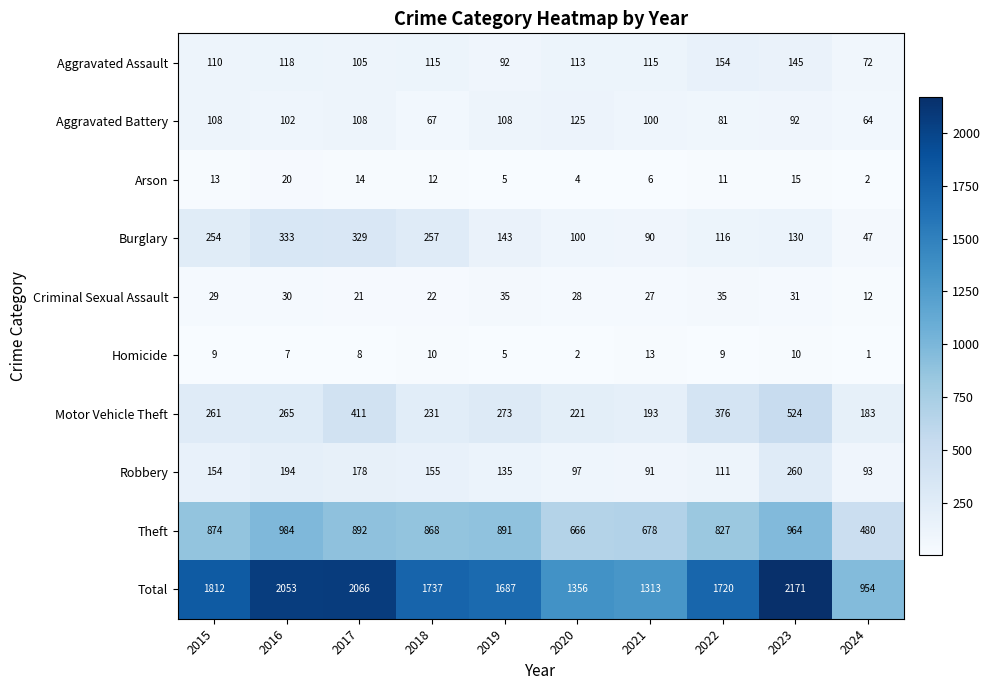

What is the sum of the Robbery values at 2023 and 2020?

357